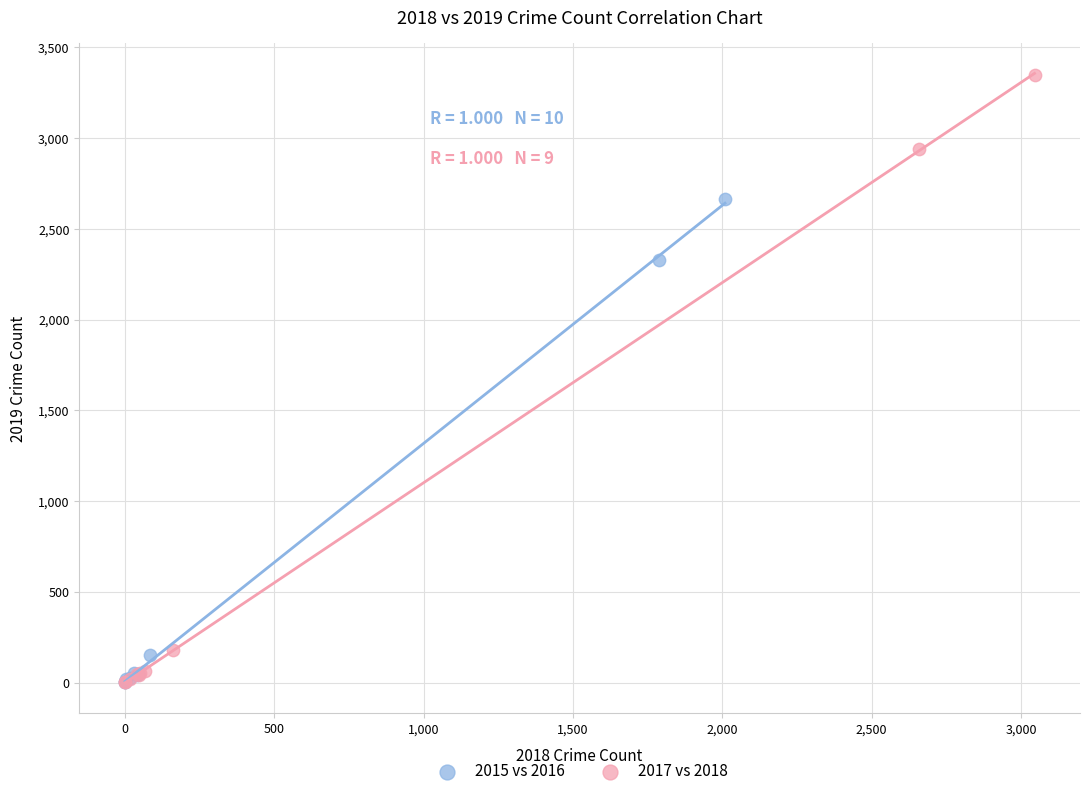

What are all the series names shown in the legend?

2015 vs 2016, 2017 vs 2018